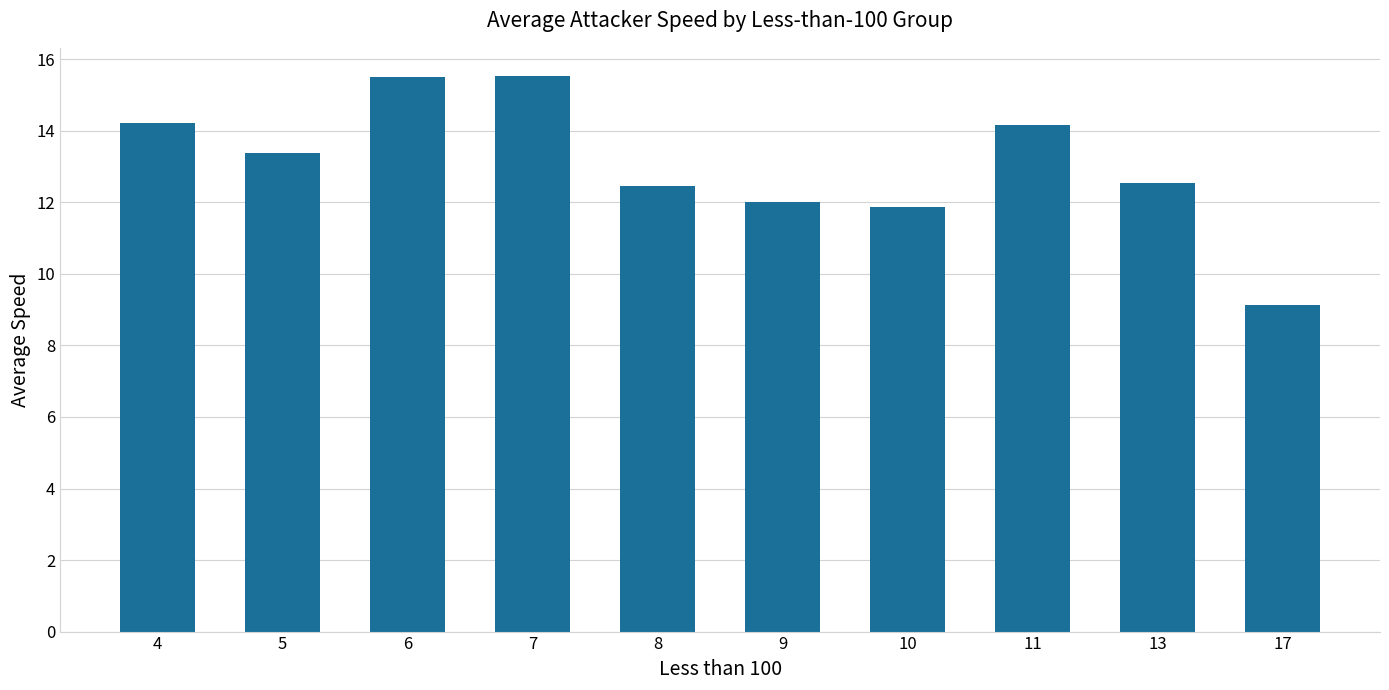

The value at 11 is 25.0. True or false?

False